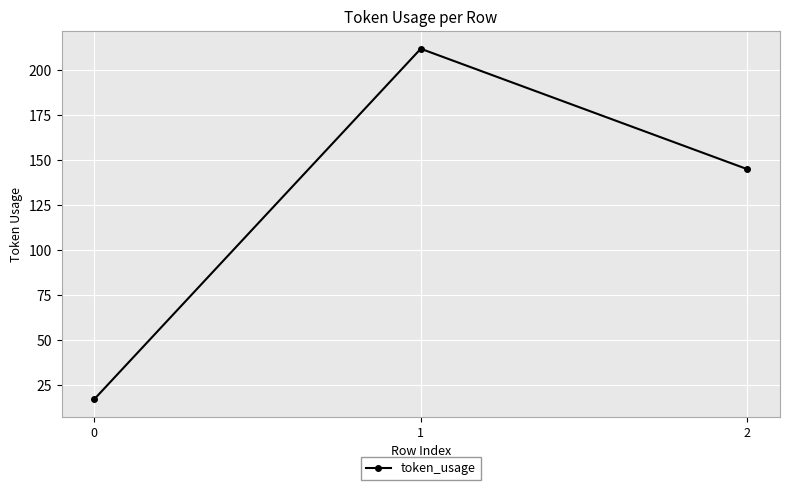

Which category has the highest value across all series?

1